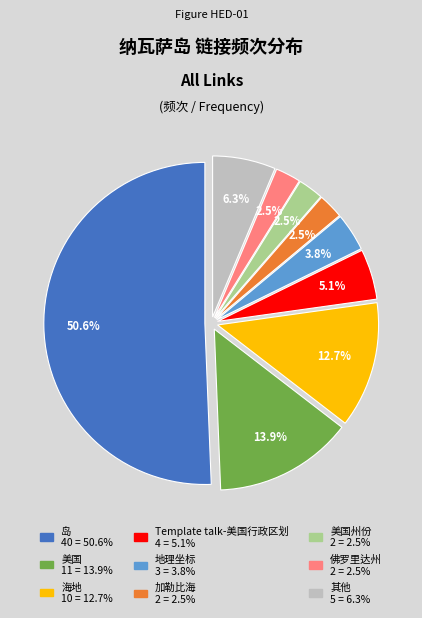

Is there any slice that represents more than half of the pie?

Yes